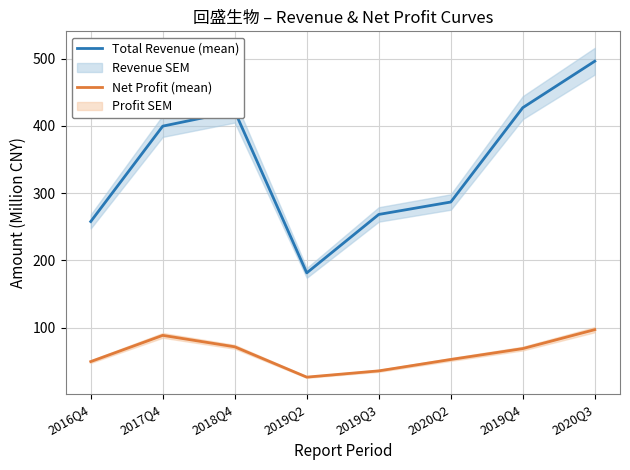

What is the difference between the highest and lowest values at 2019Q2?

155.1